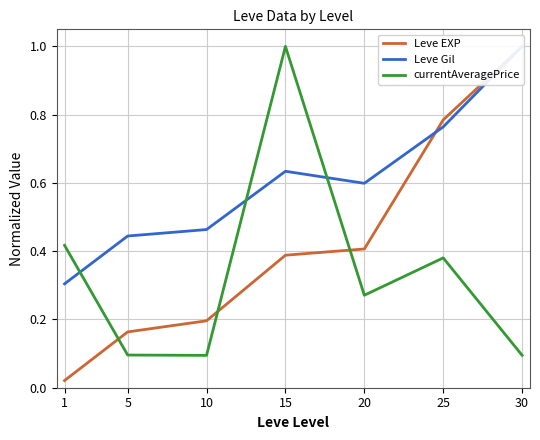

List the series in order of their overall mean, highest first.

Leve Gil, Leve EXP, currentAveragePrice